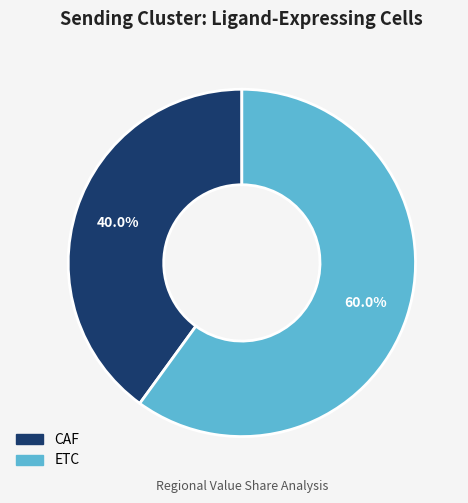

Do ETC and CAF together represent more than half of the pie?

Yes